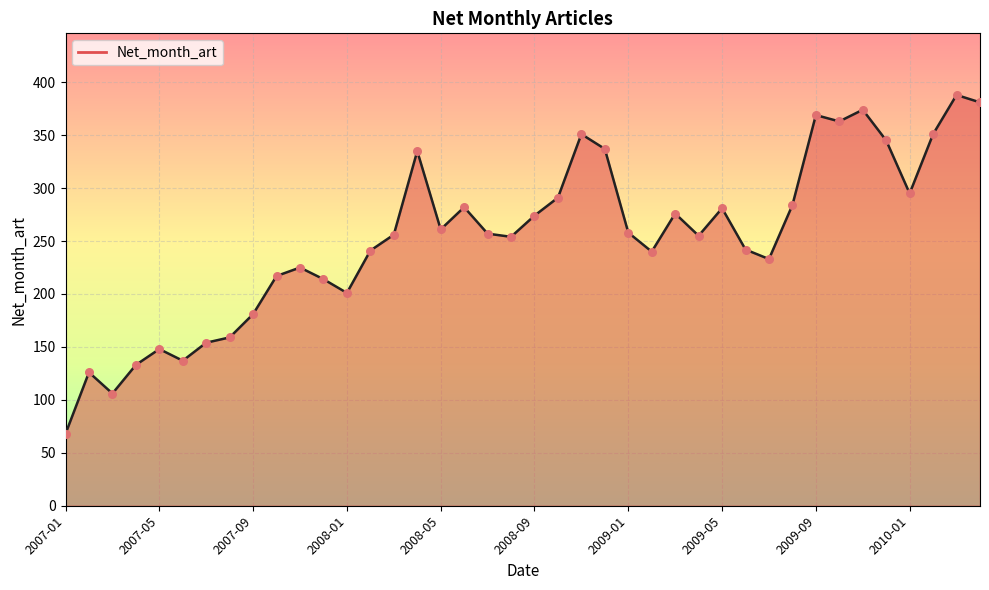

Which has a higher value, 13 or 18?

18